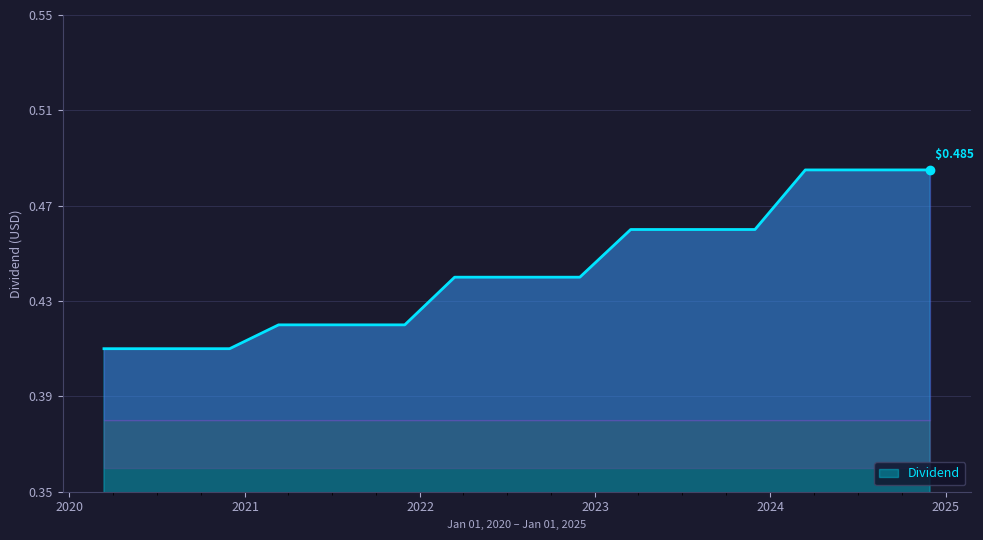

Is this an area chart (filled region under the line)?

Yes